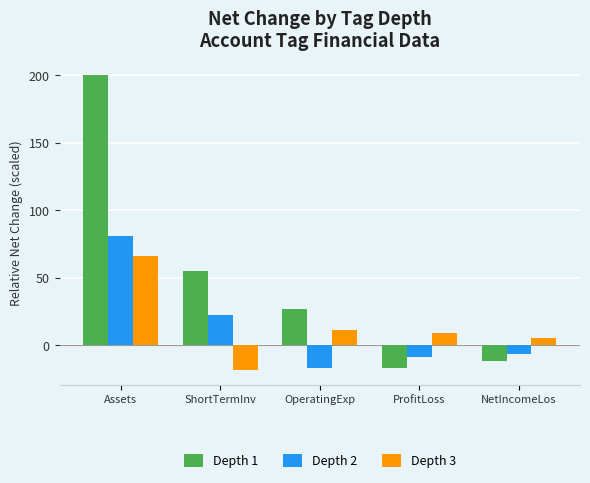

What is the spread (max minus min) of values at ShortTermInv?

73.7